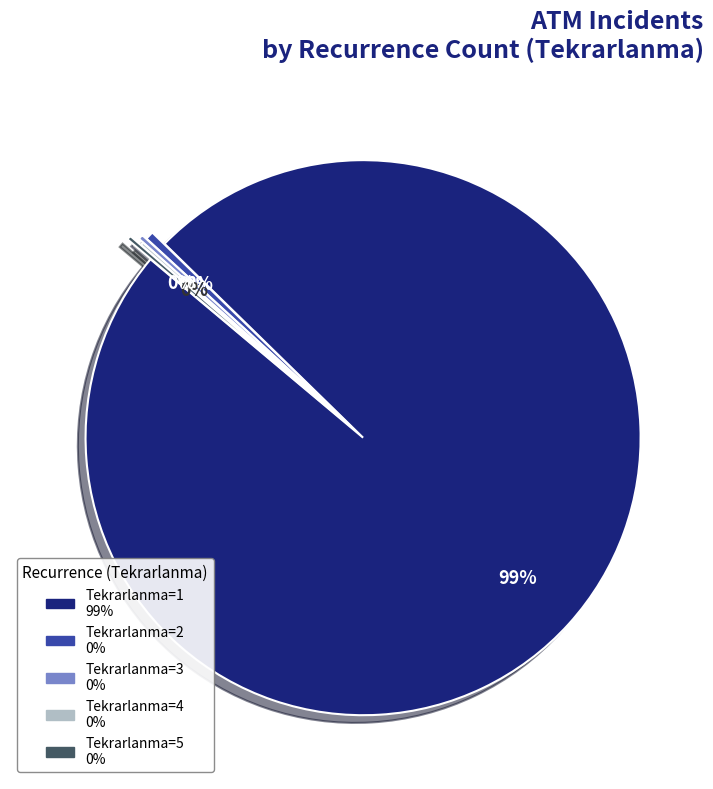

To the nearest percent, what is the average slice percentage?

20%